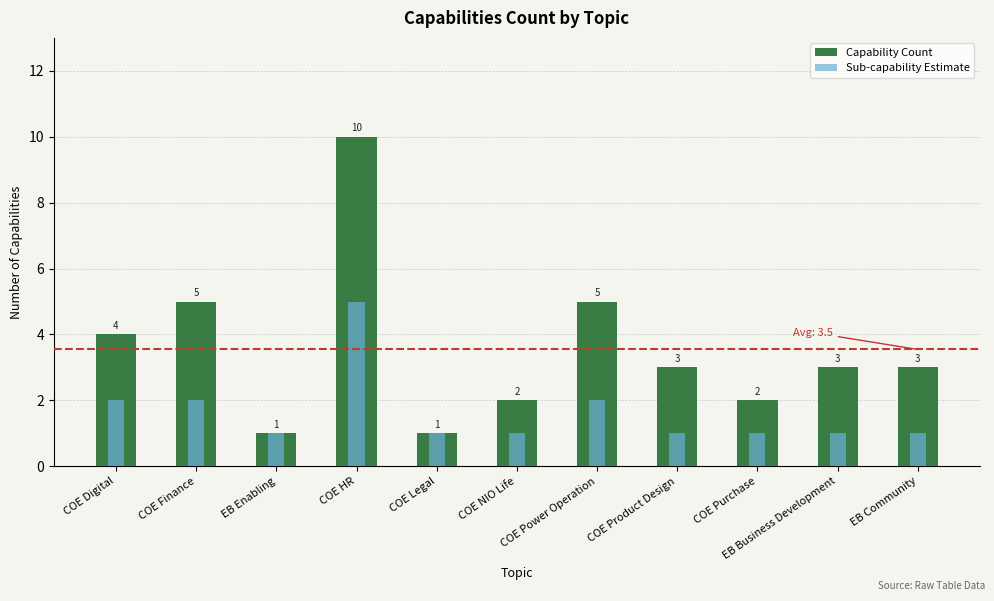

What are all the series names shown in the legend?

Capability Count, Sub-capability Estimate